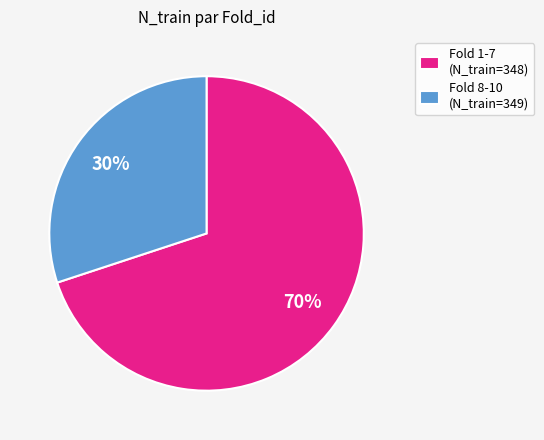

Is there a majority slice in this chart?

Yes